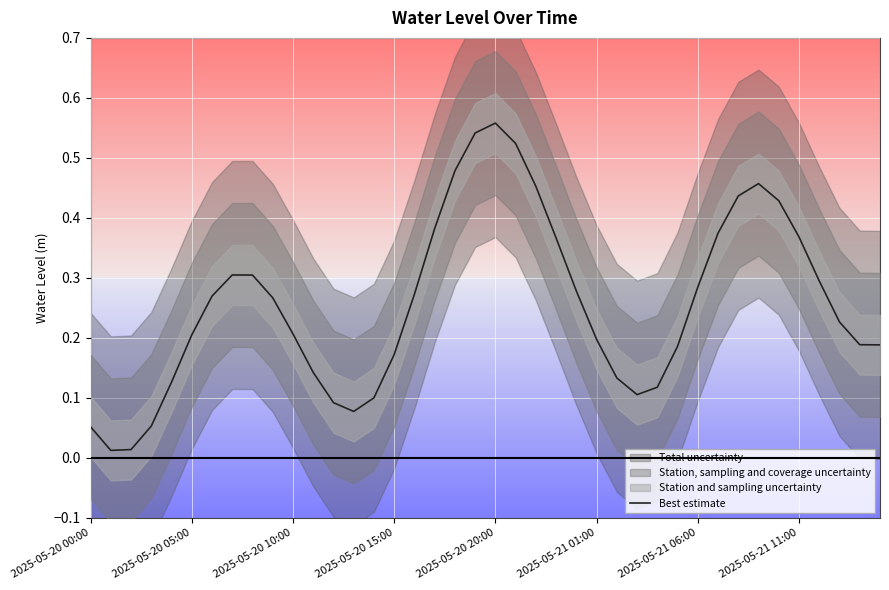

Which category has the highest value in the Best estimate series?

2025-05-20 20:00